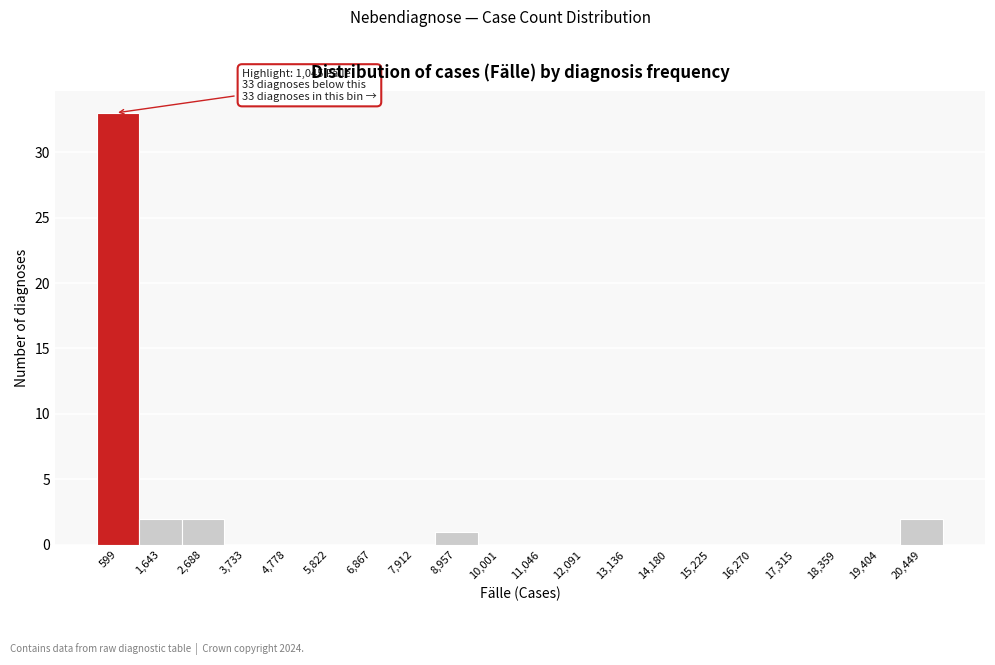

Reading left to right, list all the values displayed in this chart.

599=33	1,643=2	2,688=2	3,733=0	4,778=0	5,822=0	6,867=0	7,912=0	8,957=1	10,001=0	11,046=0	12,091=0	13,136=0	14,180=0	15,225=0	16,270=0	17,315=0	18,359=0	19,404=0	20,449=2